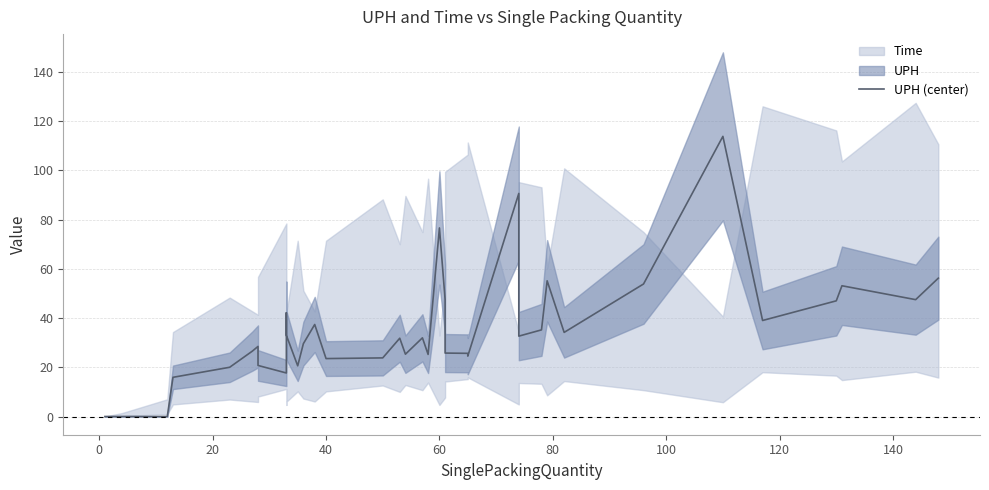

What is the greatest value displayed?

113.8